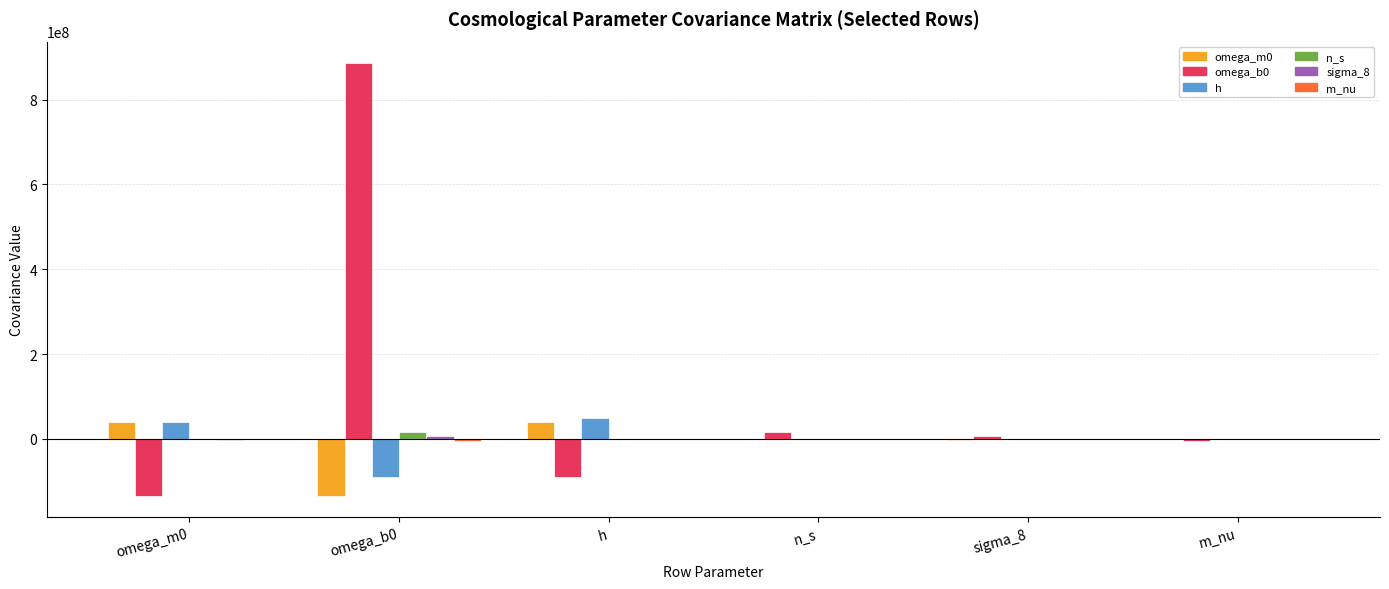

What is the sum of all h values?

1305244.7